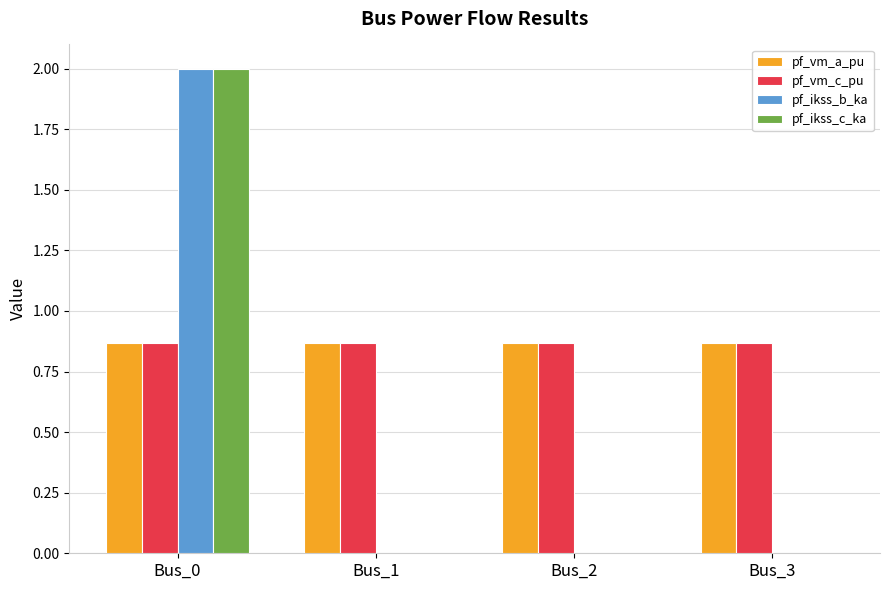

What is the sum of all pf_ikss_c_ka values?

2.0